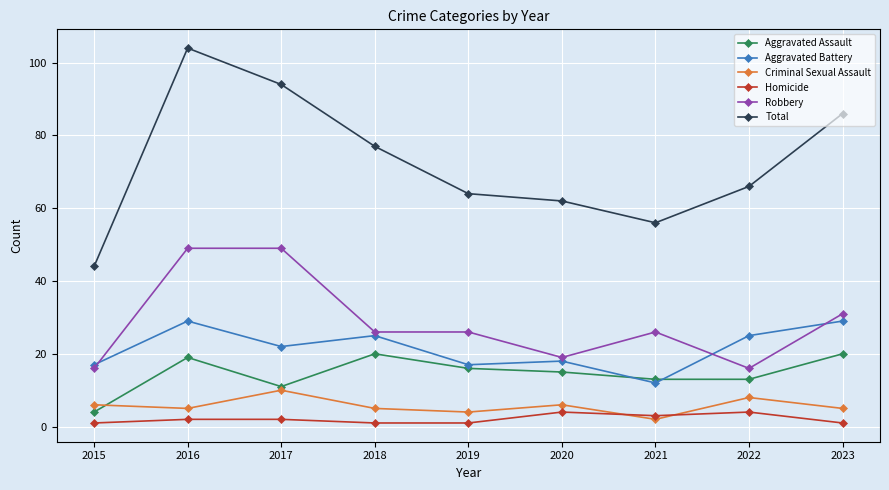

What is the spread (max minus min) of values at 2019?

63